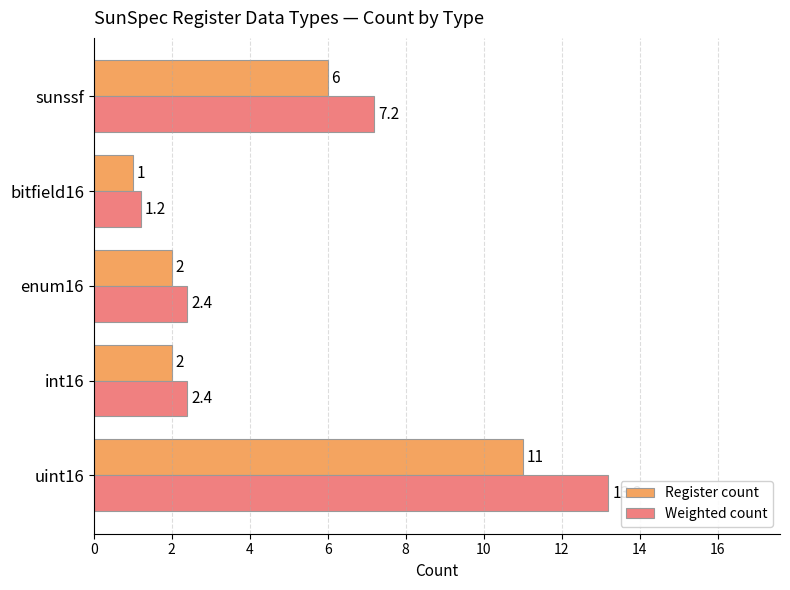

What is the sum of all Weighted count values?

26.4